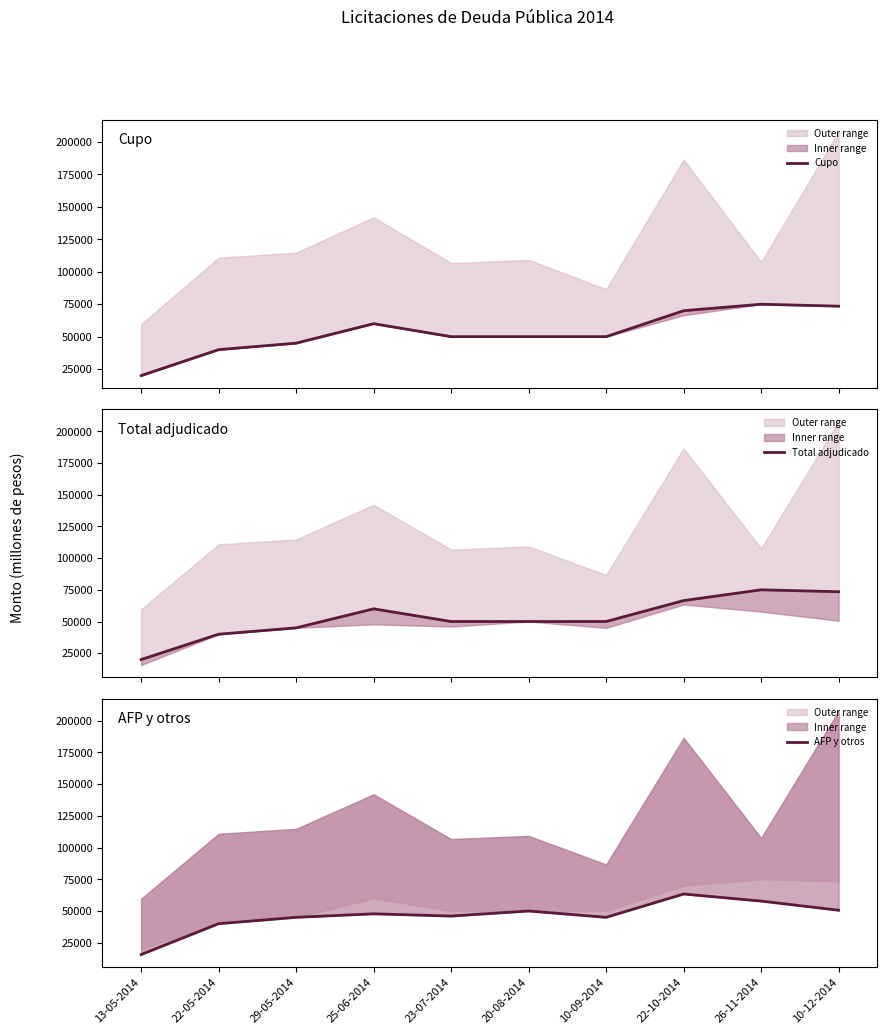

True or false: AFP y otros and Total adjudicado intersect in this chart.

False